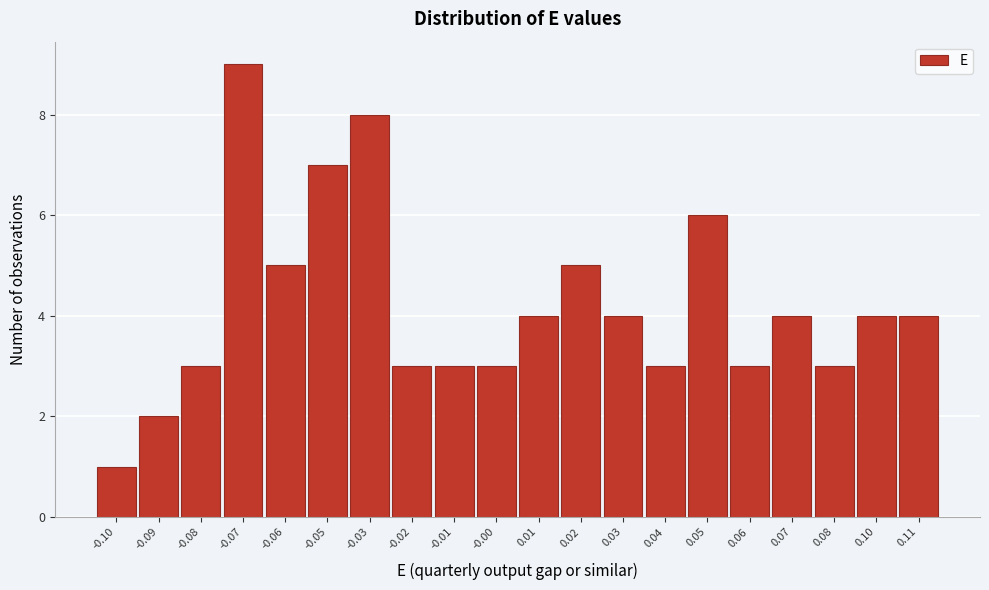

Reading left to right, transcribe all the data shown in this chart.

-0.10=1	-0.09=2	-0.08=3	-0.07=9	-0.06=5	-0.05=7	-0.03=8	-0.02=3	-0.01=3	-0.00=3	0.01=4	0.02=5	0.03=4	0.04=3	0.05=6	0.06=3	0.07=4	0.08=3	0.10=4	0.11=4